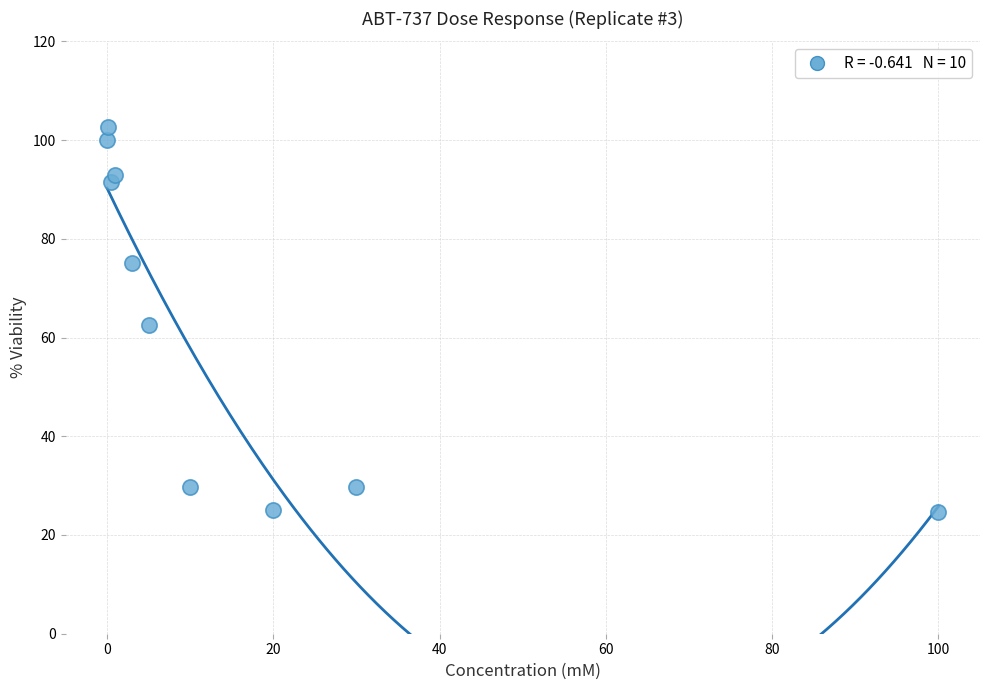

What is the range of Y values (max minus min)?

78.0